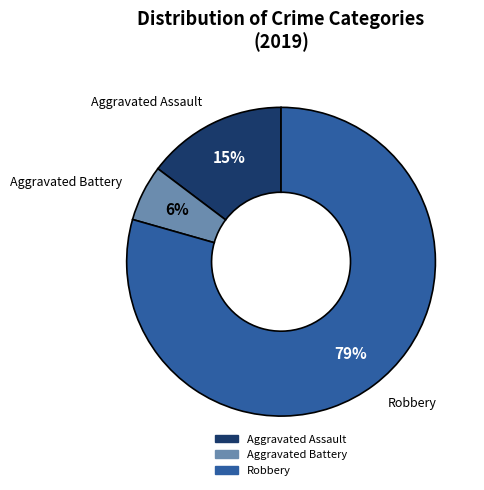

To the nearest percent, what portion does Robbery represent?

79%